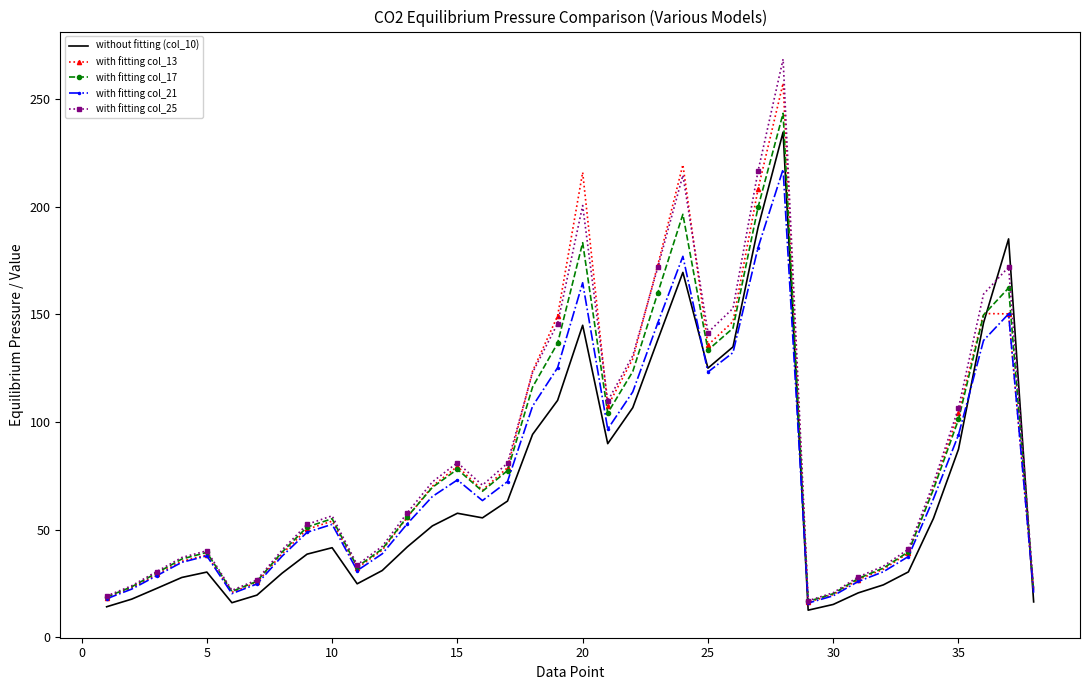

Which series has the widest spread of values?

with fitting col_25